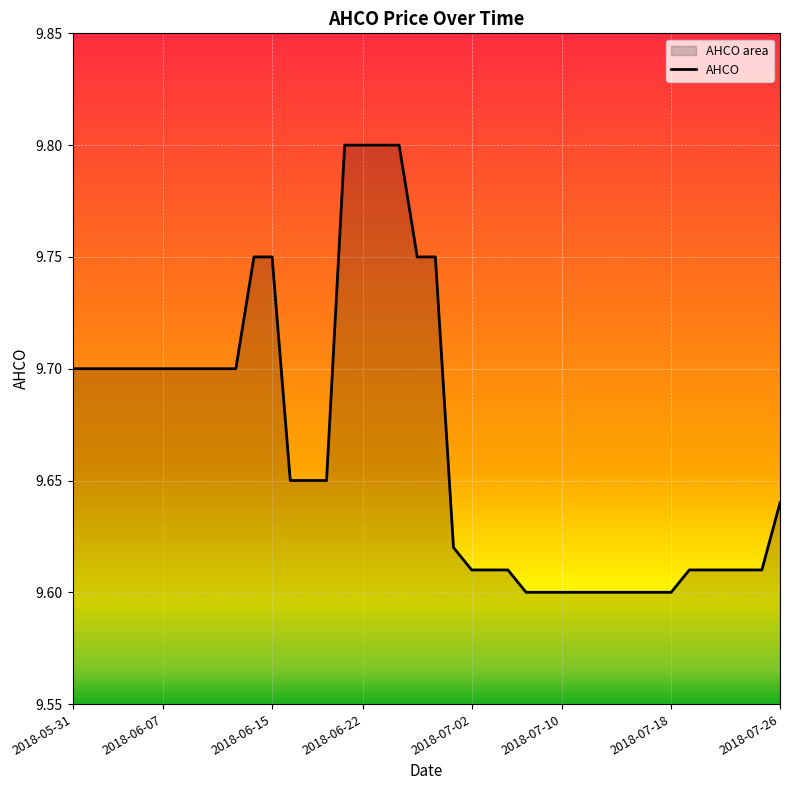

Which has a higher value, 2018-07-06 or 2018-06-28?

2018-06-28